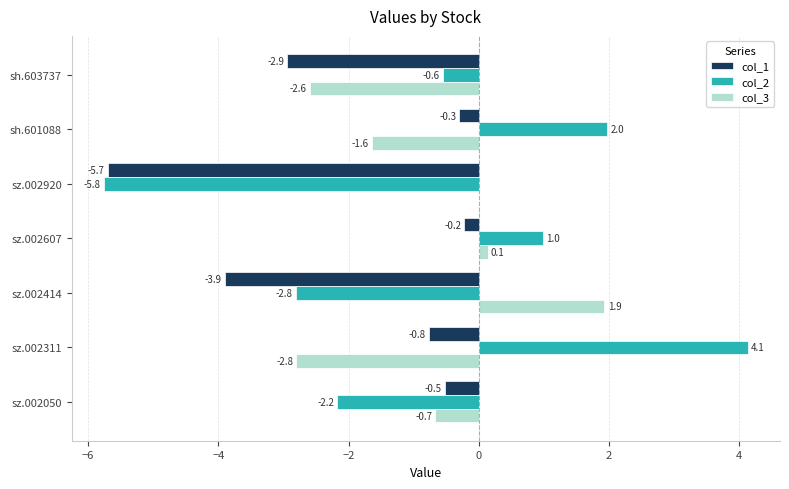

At which category is the sum across all series the highest?

sz.002607